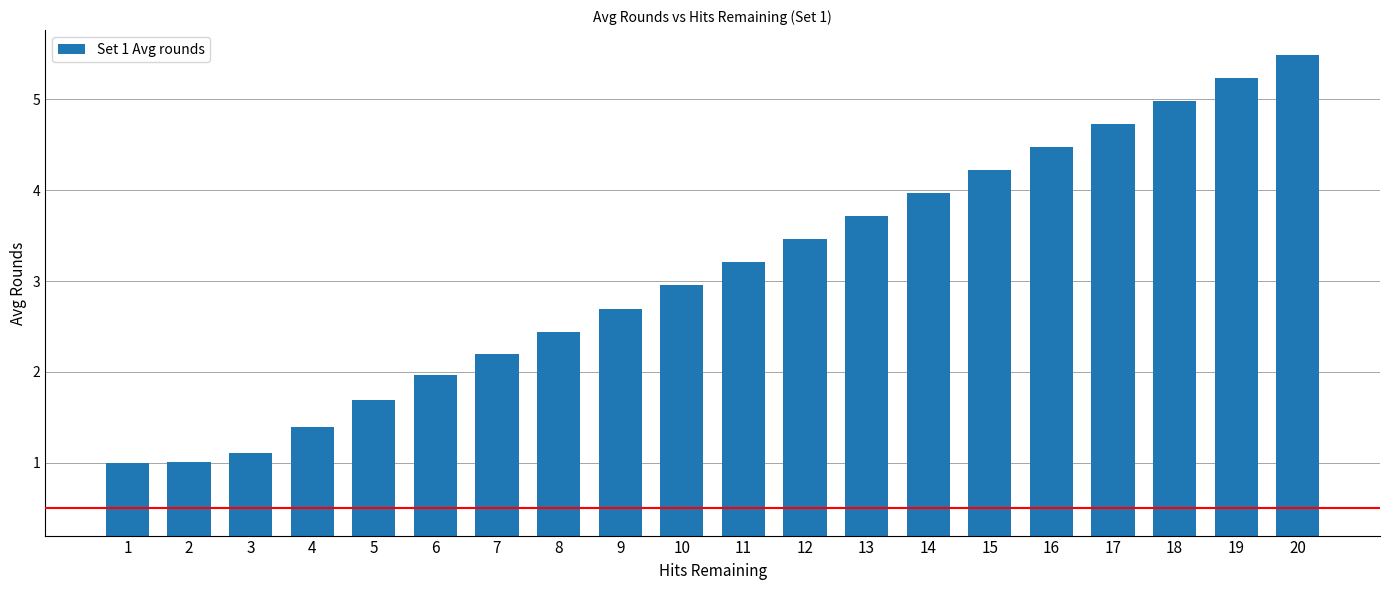

Read the value at 12.

3.5